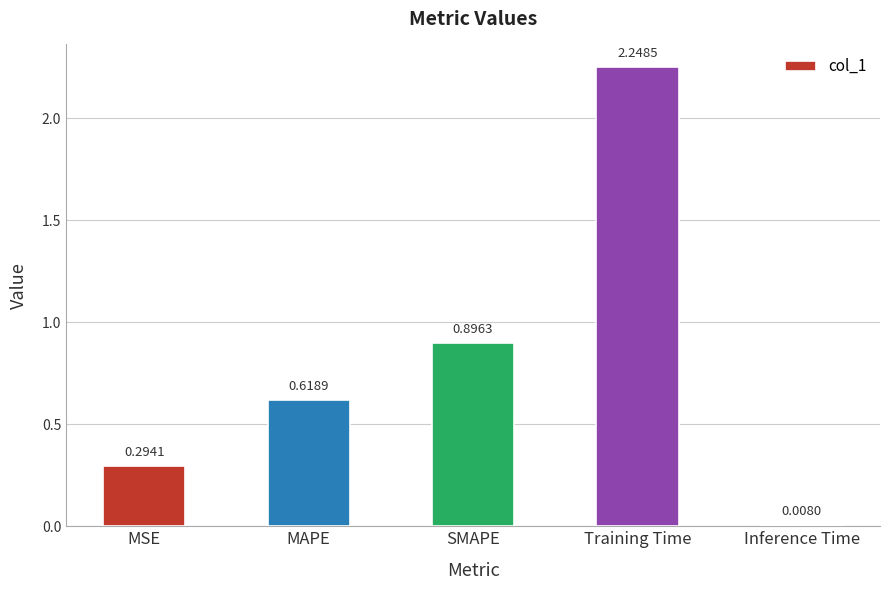

At which category does the chart reach its peak across all series?

Training Time